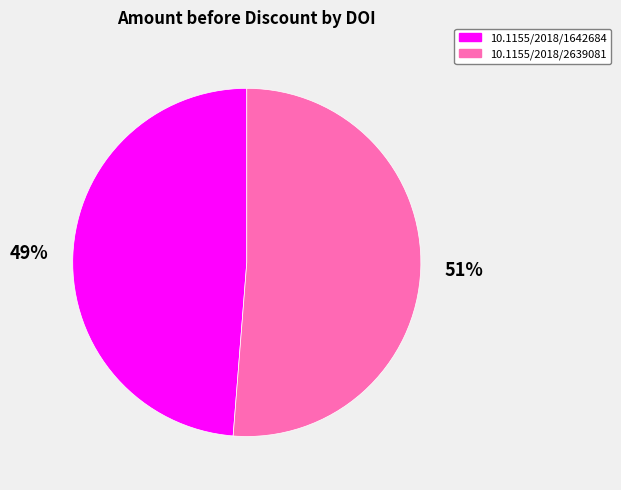

What is the majority slice?

10.1155/2018/2639081